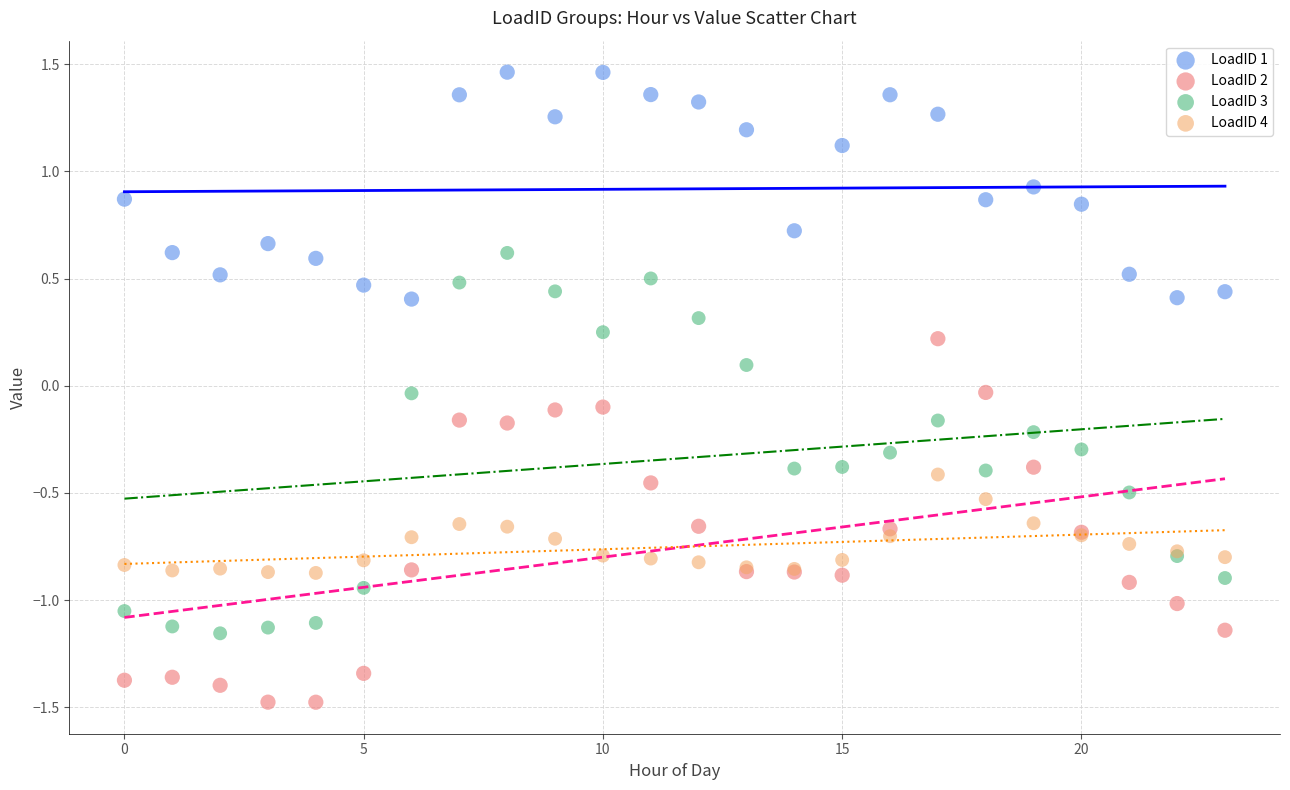

Which series contains the highest Y value?

LoadID 1